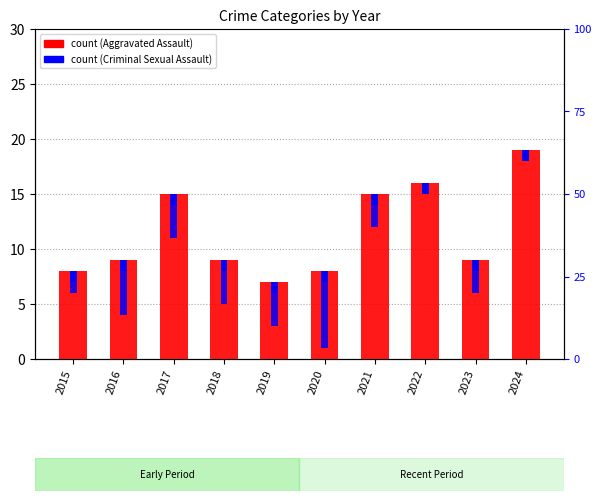

What are all the series names shown in the legend?

Aggravated Assault, Criminal Sexual Assault